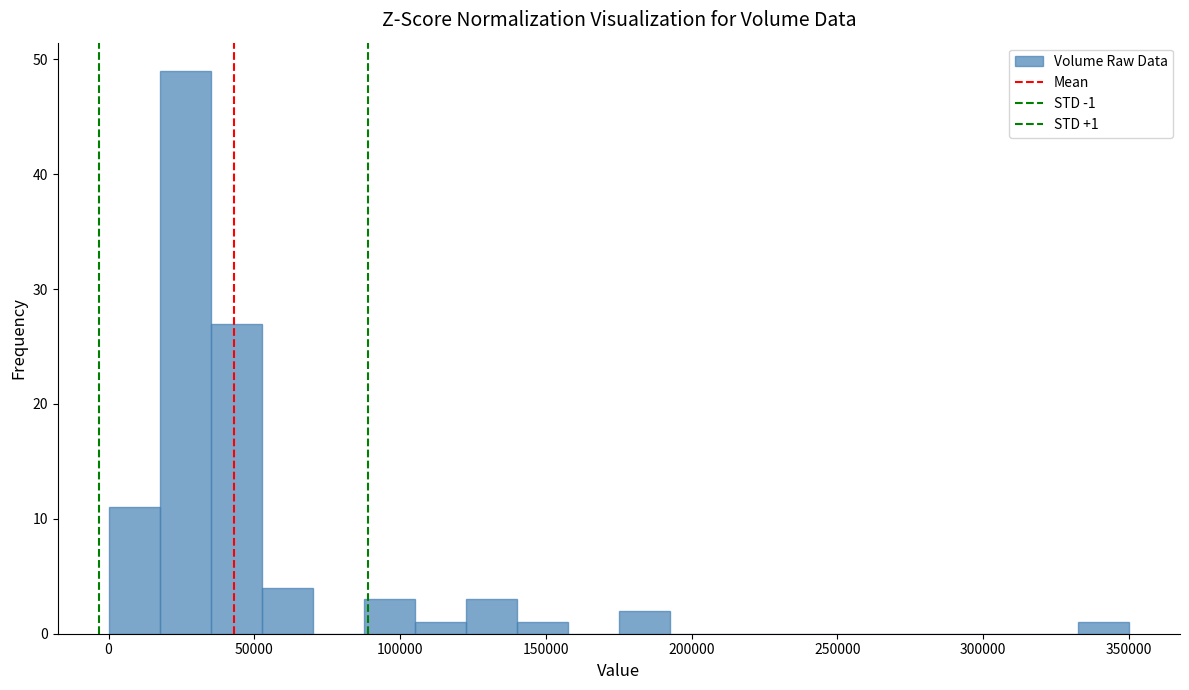

Around what value on the x-axis is the tallest bar? Give the approximate position of its centre, as read against the axis.

25000